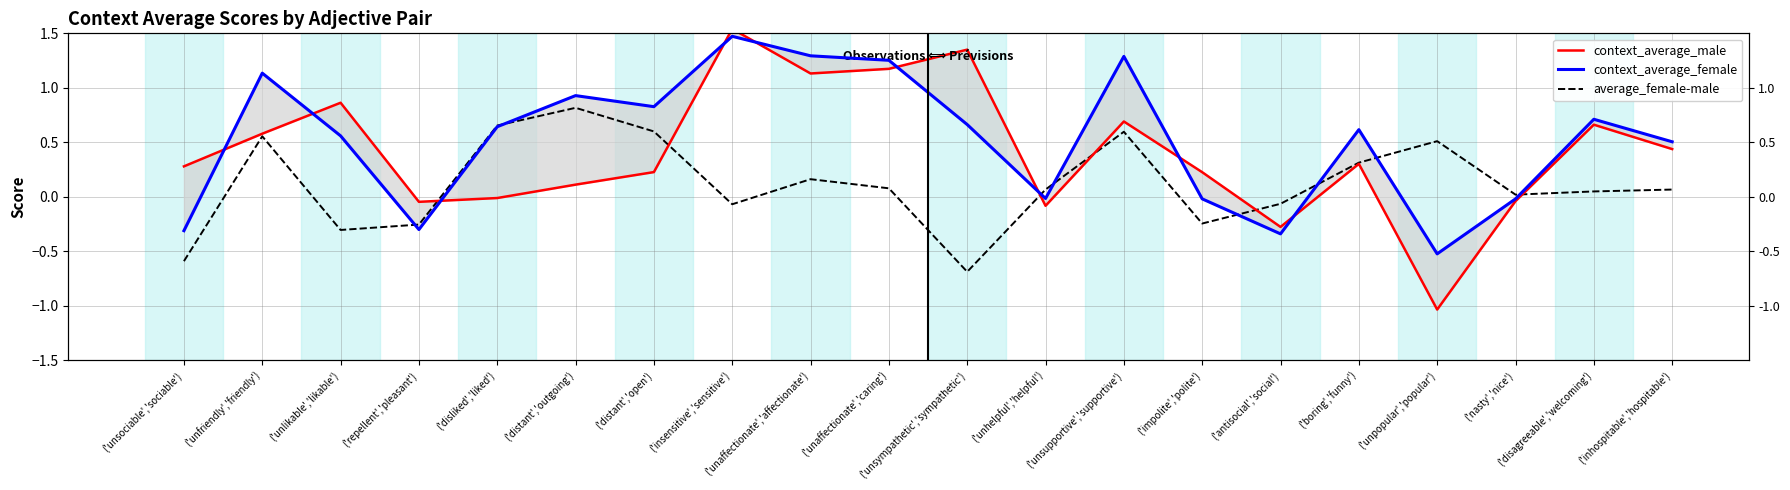

What is the difference between the maximum and minimum values in the average_female-male series?

1.5